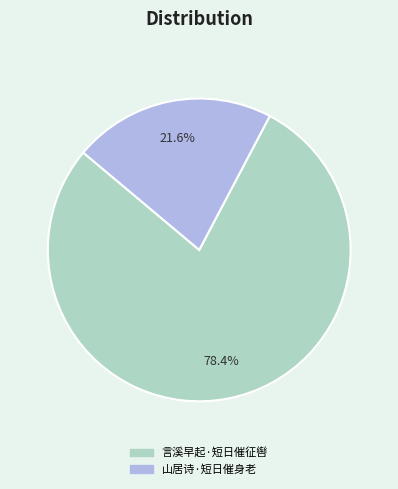

To the nearest percent, what is the difference between the largest and smallest slice percentages?

57%